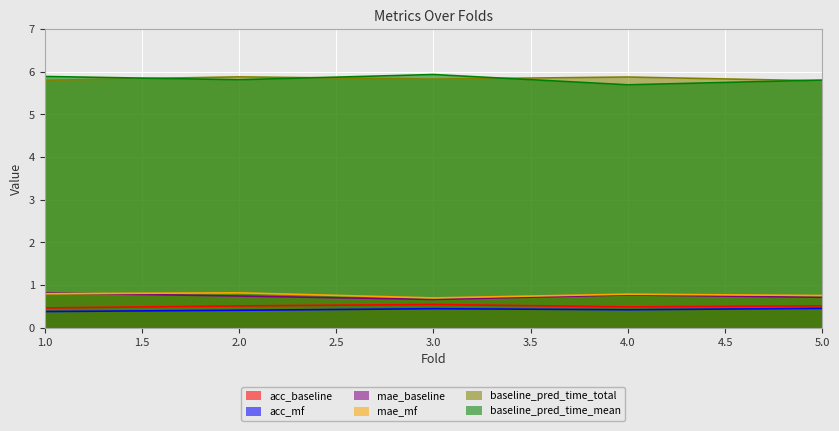

True or false: mae_baseline has a value of 1.4 at 1.0.

False